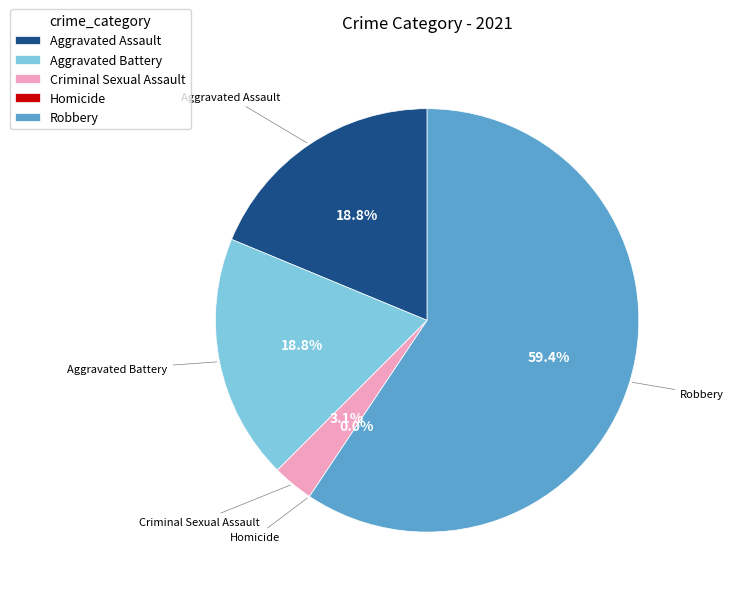

Is there a majority slice in this chart?

Yes